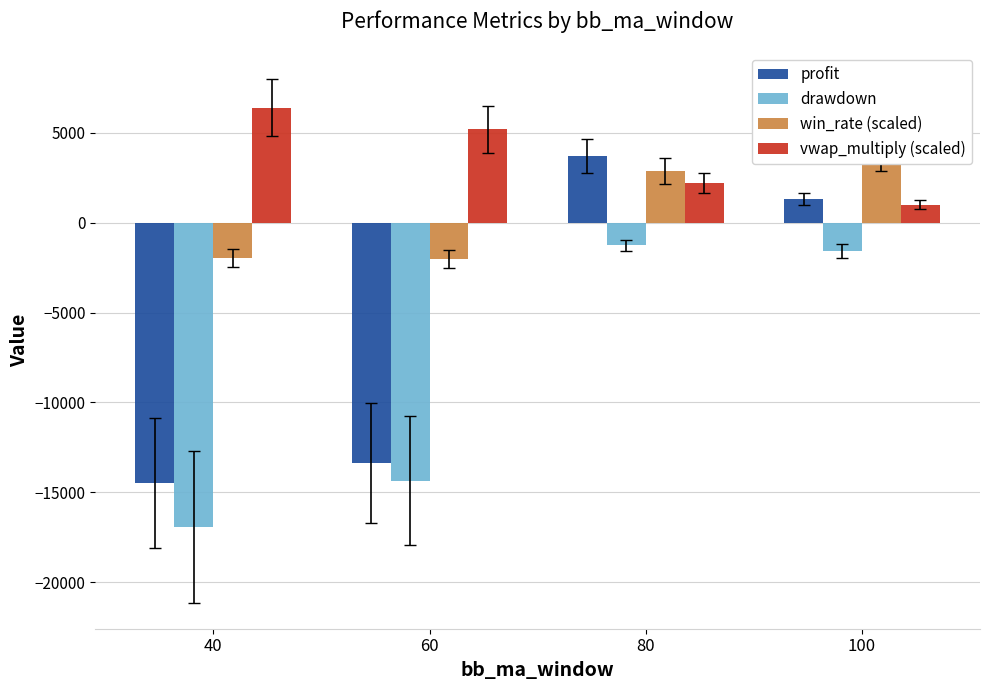

What is the difference between the maximum and minimum values in the drawdown series?

15642.8